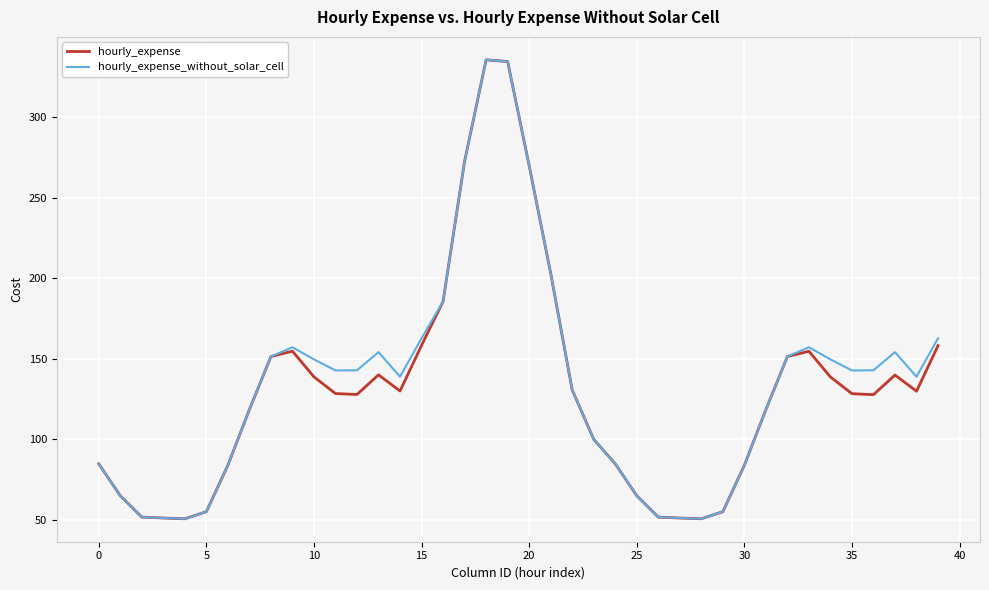

What is the difference between the maximum and minimum values in the hourly_expense_without_solar_cell series?

285.2